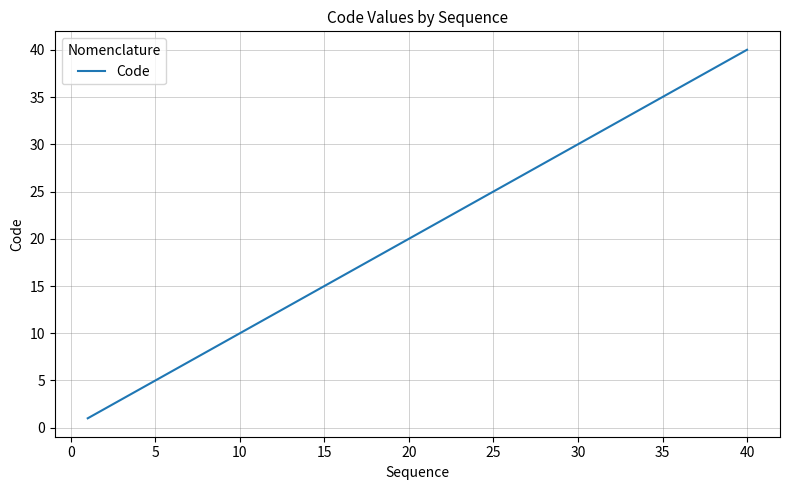

What is the difference between the maximum and second lowest values?

38